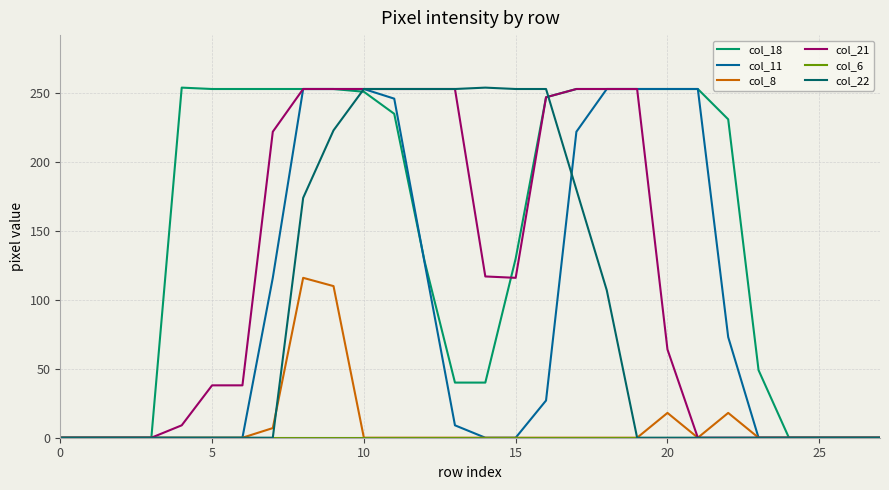

What is the average value of the col_11 series?

93